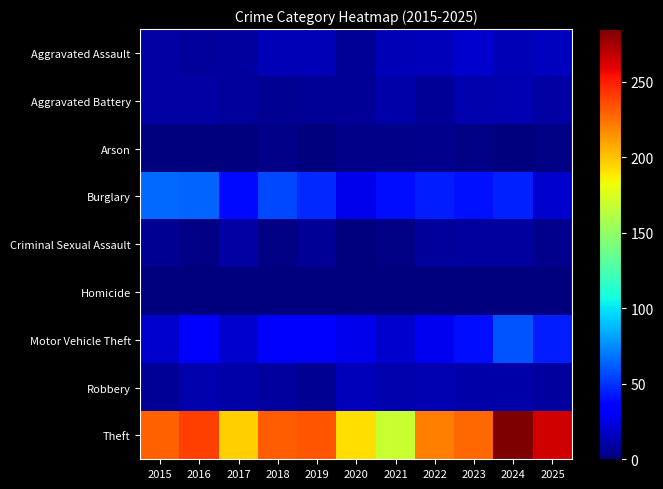

Reading right to left, extract all data points from this chart.

Aggravated Assault: 2025=16	2024=14	2023=19	2022=15	2021=14	2020=6	2019=14	2018=14	2017=8	2016=7	2015=9
Aggravated Battery: 2025=10	2024=13	2023=12	2022=6	2021=11	2020=6	2019=6	2018=5	2017=7	2016=10	2015=10
Arson: 2025=2	2024=0	2023=2	2022=4	2021=3	2020=3	2019=1	2018=3	2017=1	2016=0	2015=1
Burglary: 2025=20	2024=45	2023=41	2022=44	2021=40	2020=27	2019=47	2018=56	2017=38	2016=64	2015=65
Criminal Sexual Assault: 2025=4	2024=8	2023=8	2022=7	2021=2	2020=1	2019=6	2018=2	2017=9	2016=2	2015=5
Homicide: 2025=1	2024=0	2023=0	2022=1	2021=0	2020=1	2019=0	2018=0	2017=1	2016=1	2015=0
Motor Vehicle Theft: 2025=44	2024=60	2023=40	2022=28	2021=20	2020=27	2019=32	2018=36	2017=20	2016=33	2015=20
Robbery: 2025=8	2024=11	2023=11	2022=13	2021=12	2020=15	2019=5	2018=8	2017=11	2016=12	2015=6
Theft: 2025=264	2024=285	2023=228	2022=221	2021=169	2020=192	2019=233	2018=231	2017=196	2016=240	2015=230